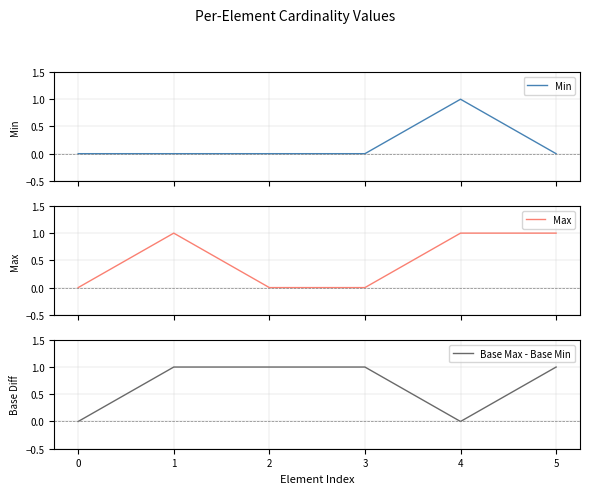

How many series are shown in this chart?

3